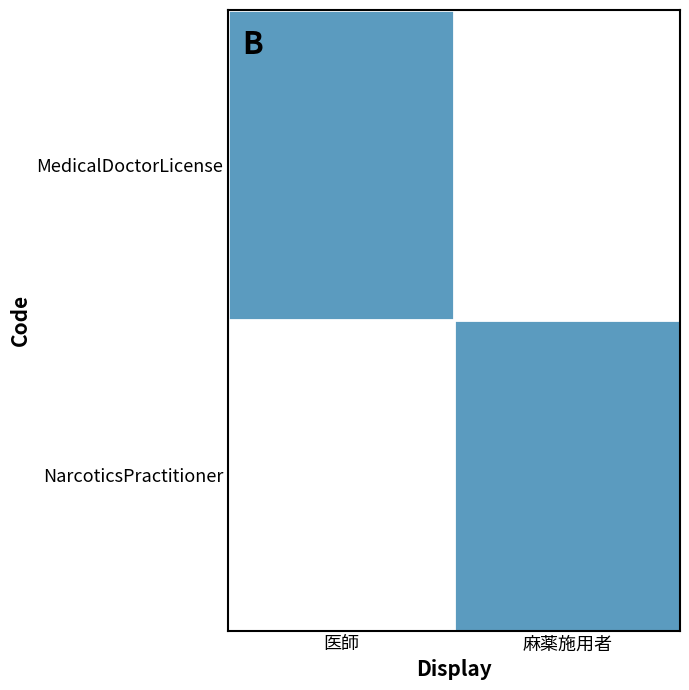

Which label corresponds to the largest value in the chart?

医師